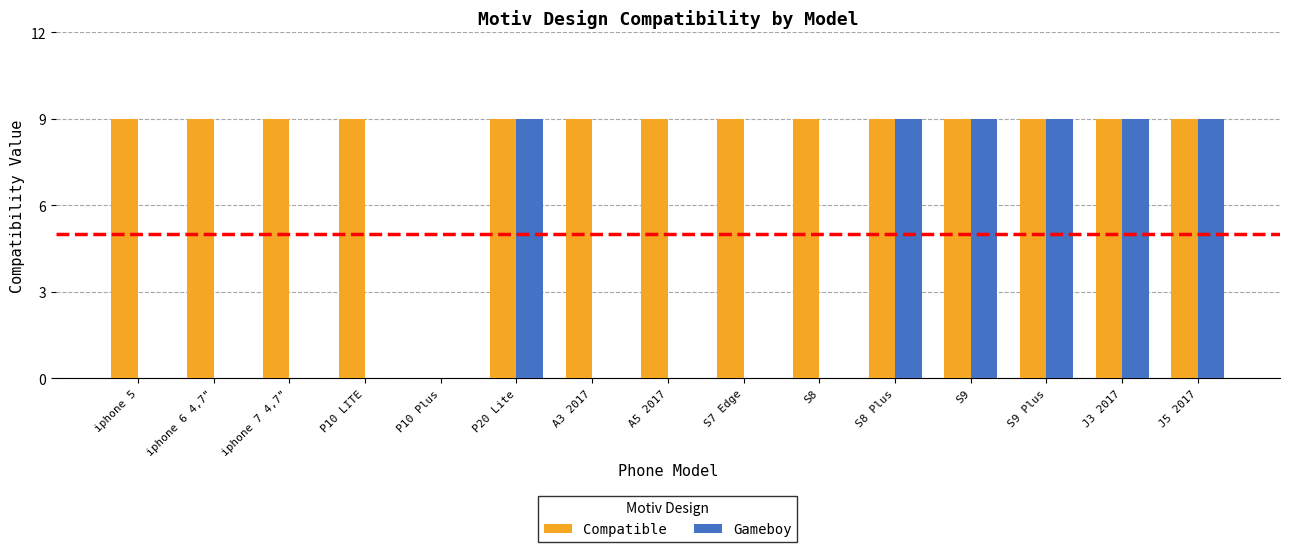

What is the highest value of the Compatible series?

9